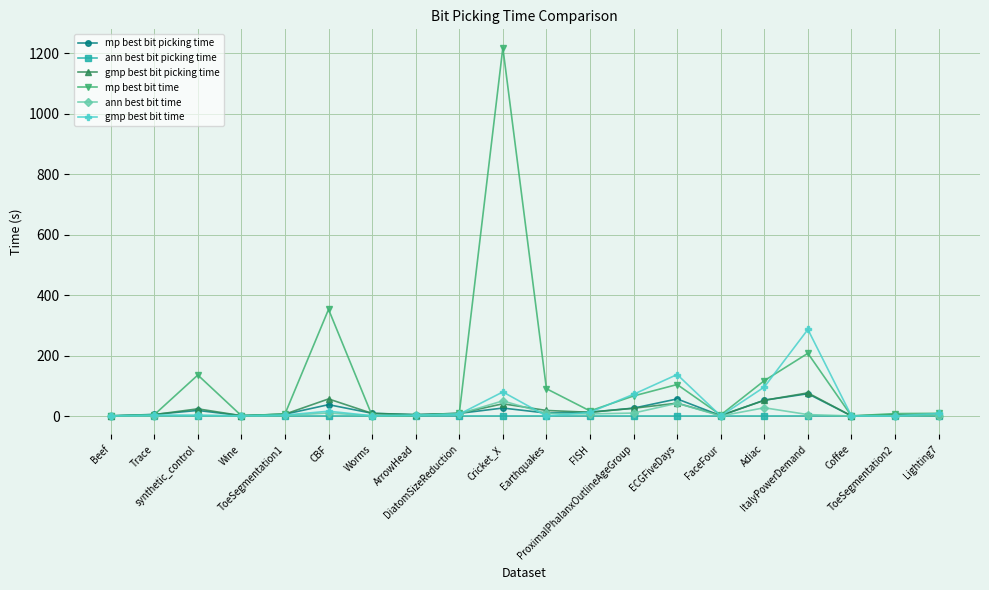

What is the label of the 18th point from the right?

synthetic_control